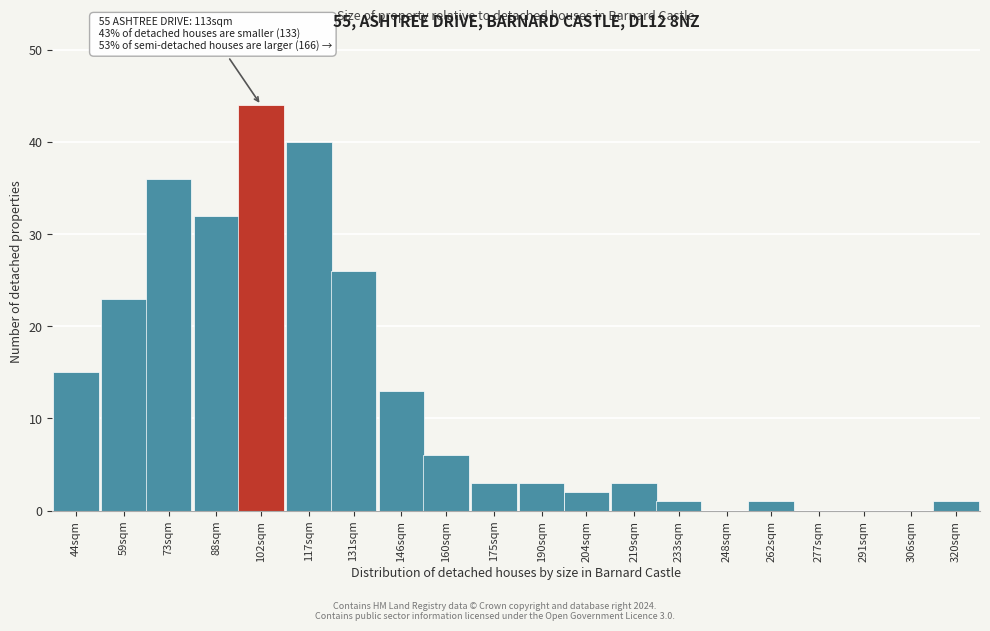

Reading right to left, list all the values displayed in this chart.

320sqm=1	306sqm=0	291sqm=0	277sqm=0	262sqm=1	248sqm=0	233sqm=1	219sqm=3	204sqm=2	190sqm=3	175sqm=3	160sqm=6	146sqm=13	131sqm=26	117sqm=40	102sqm=44	88sqm=32	73sqm=36	59sqm=23	44sqm=15